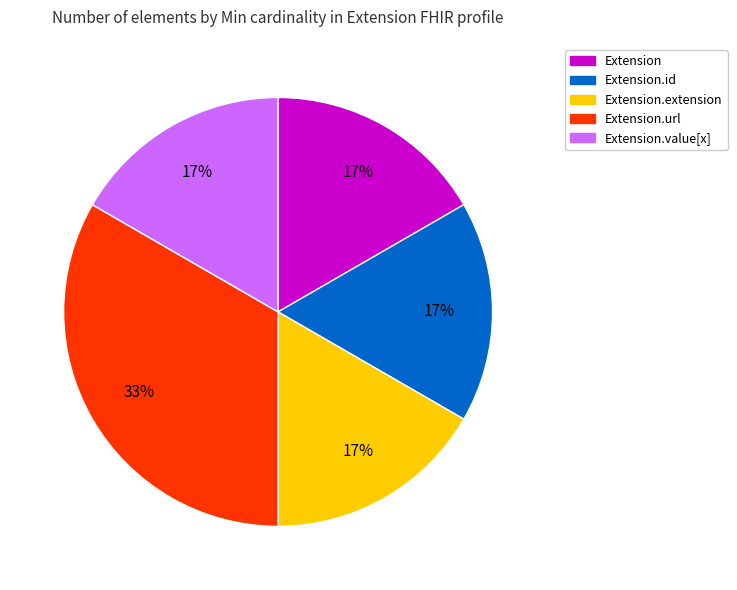

To the nearest percent, what is the average slice percentage?

20%